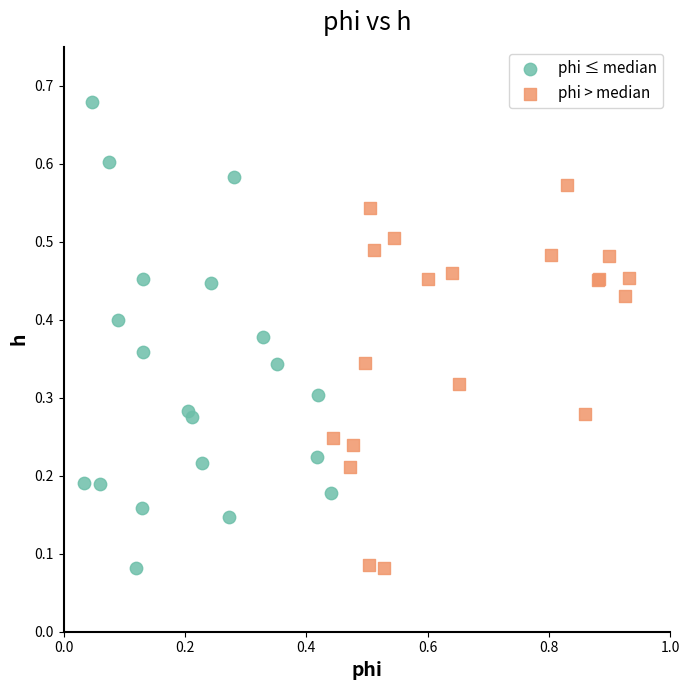

Which series has the largest Y range (max minus min)?

phi ≤ median